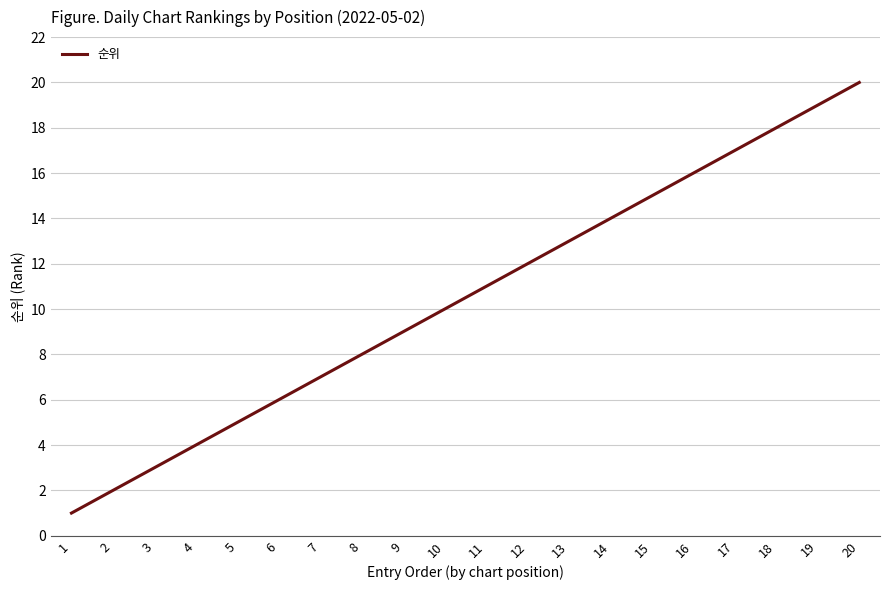

What is the approximate value at 11, to the nearest 10?

10